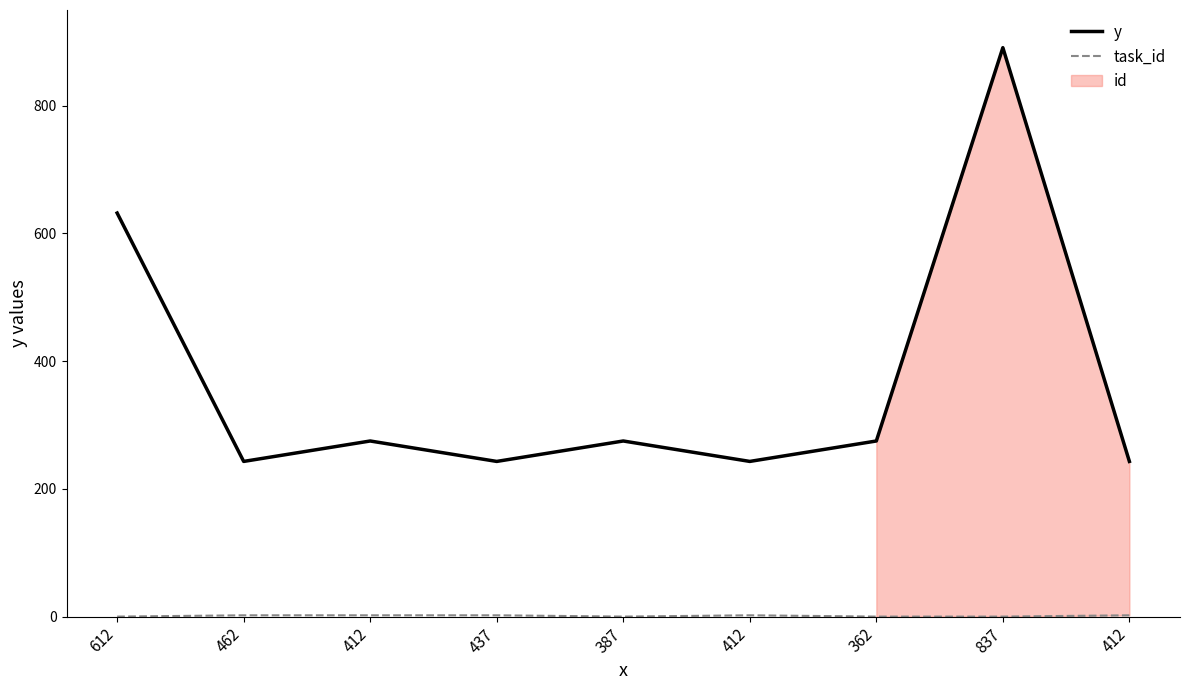

Is this an area chart (filled region under the line)?

No